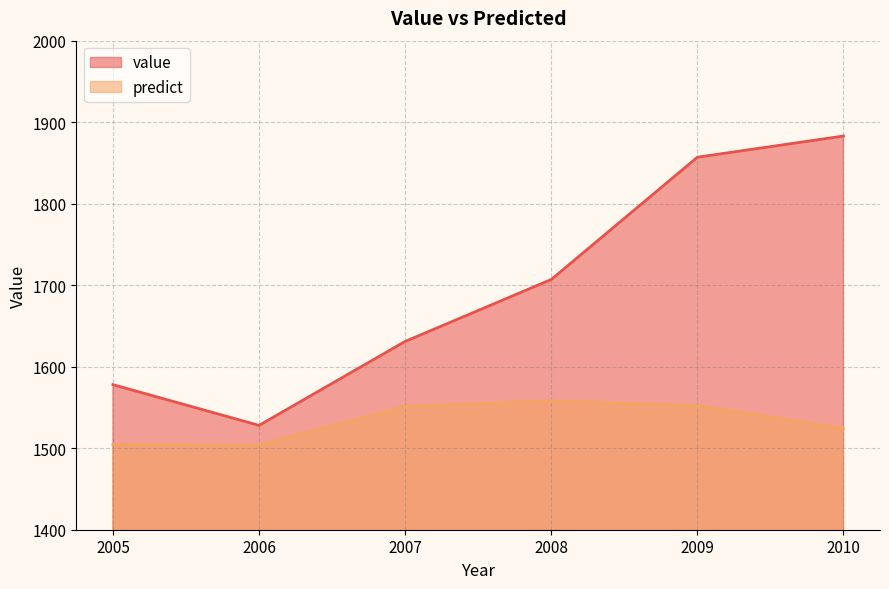

Which series has the widest spread of values?

value